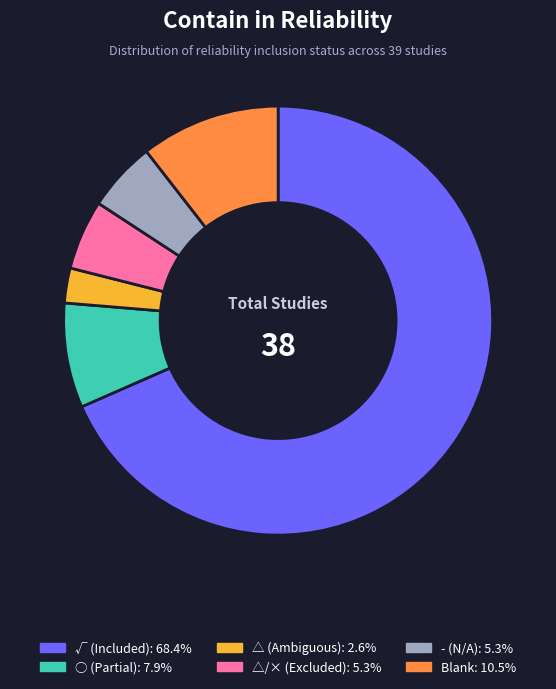

Does any single category account for the majority?

Yes